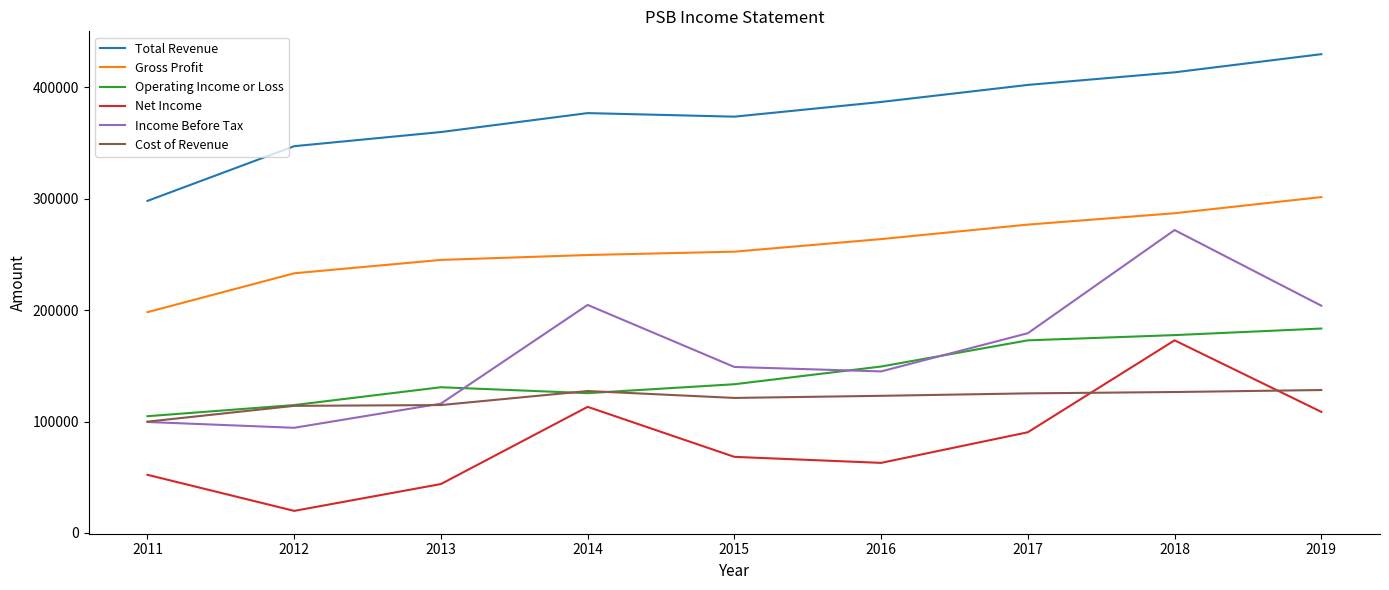

Is the value of Cost of Revenue at 2011 greater than the value of Net Income at 2017?

Yes